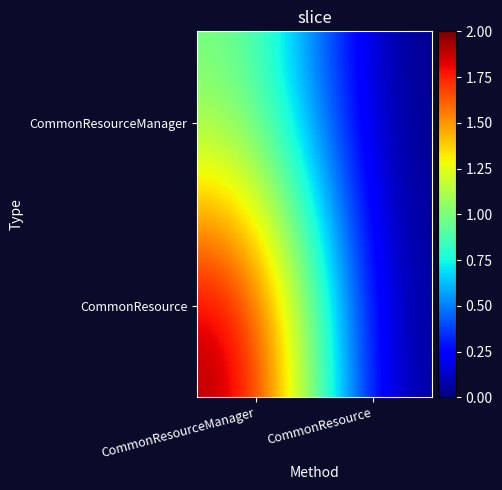

How many data points does each series have?

2